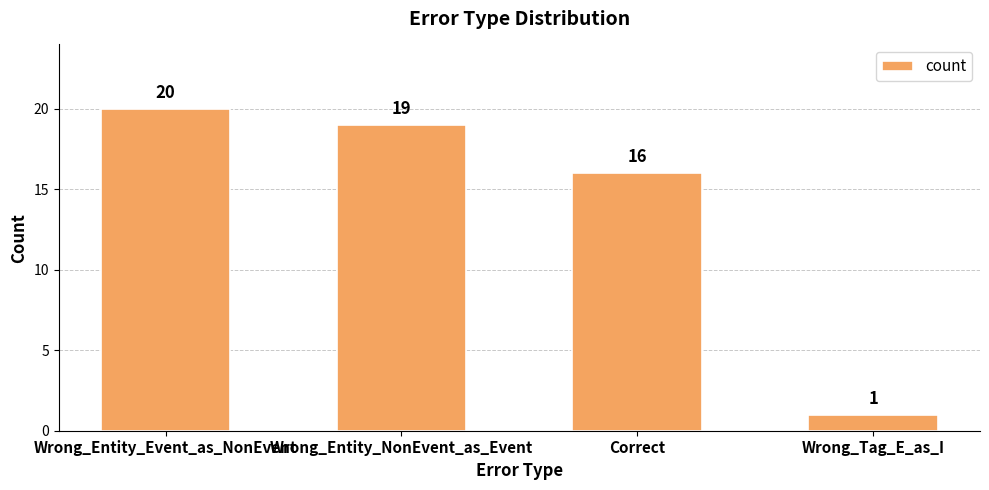

Is it true that the value at Correct is 9?

False